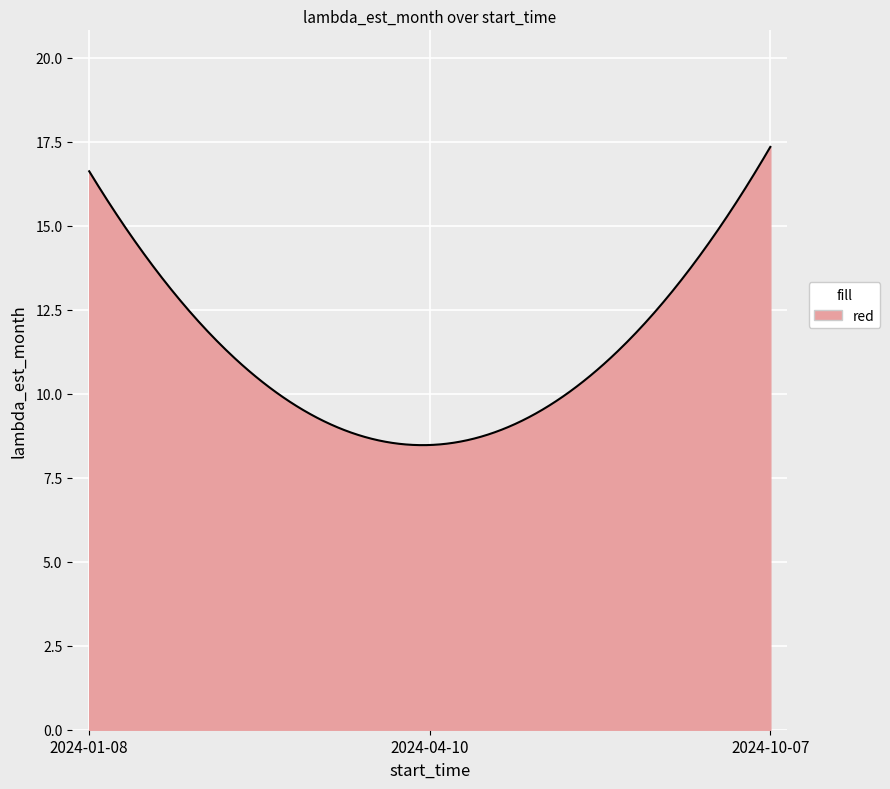

What is the smallest value displayed?

8.5